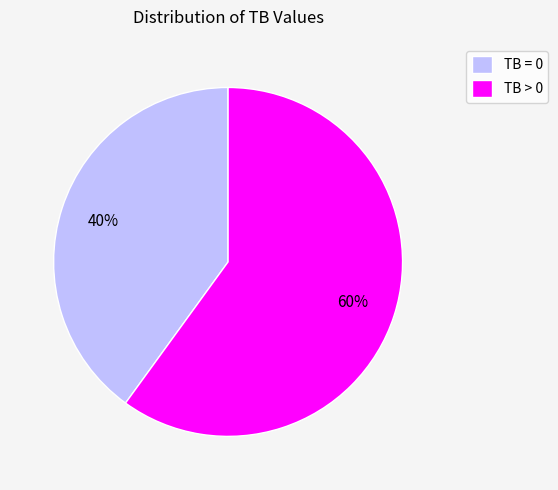

What is the largest slice in the pie chart?

TB > 0